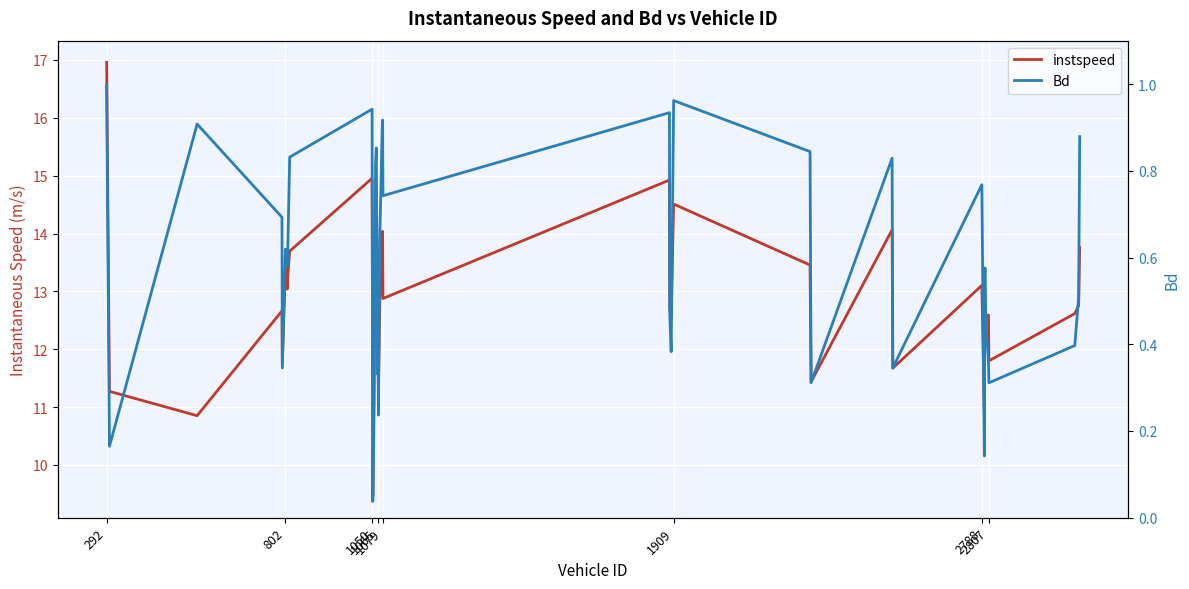

At which label does instspeed first exceed 12?

292